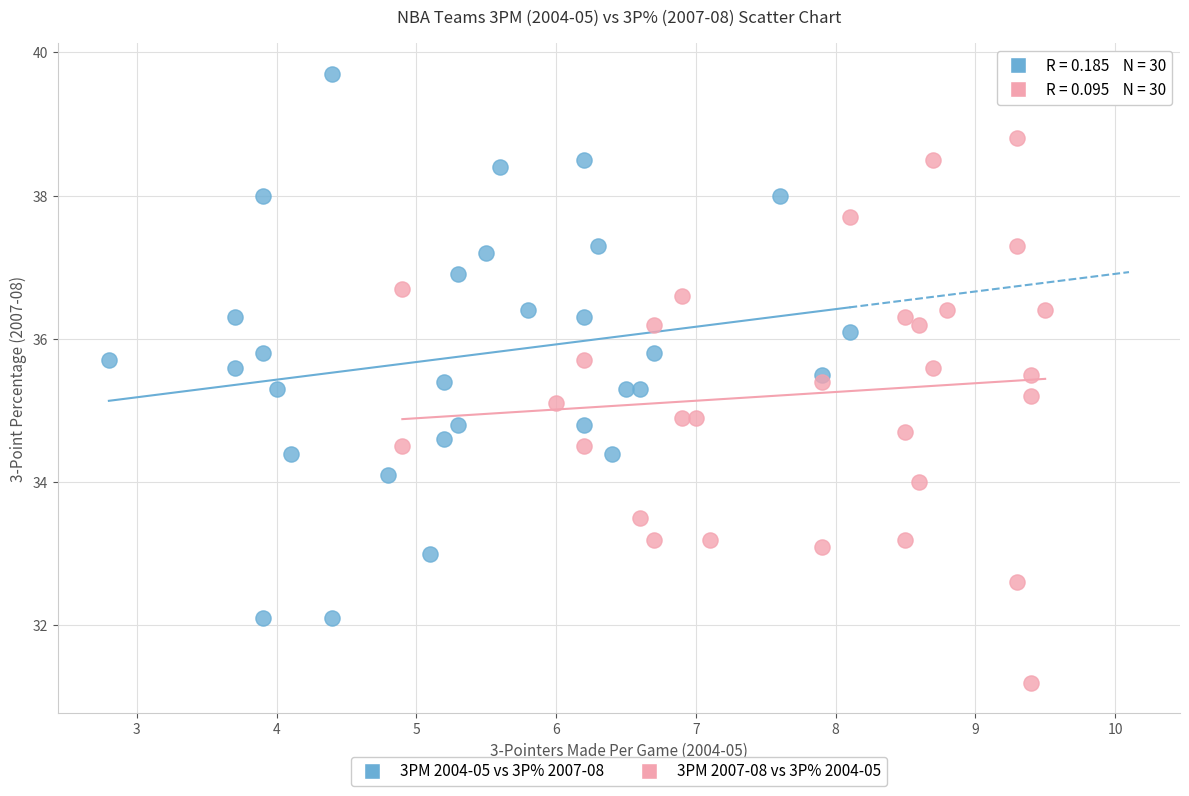

Which series contains the lowest Y value?

3PM 2007-08 vs 3P% 2004-05